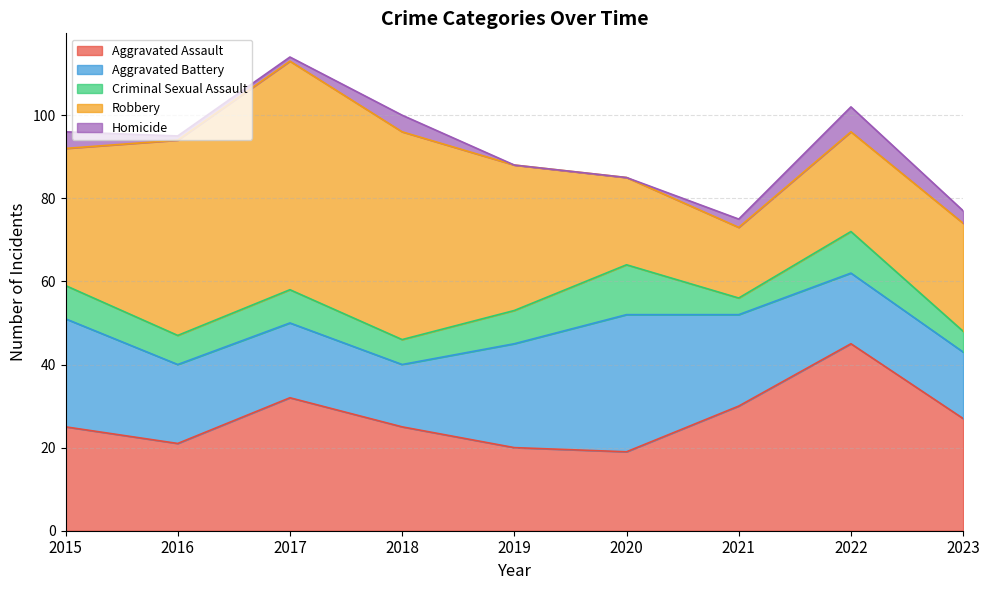

What value does the Criminal Sexual Assault series have at 2018?

6